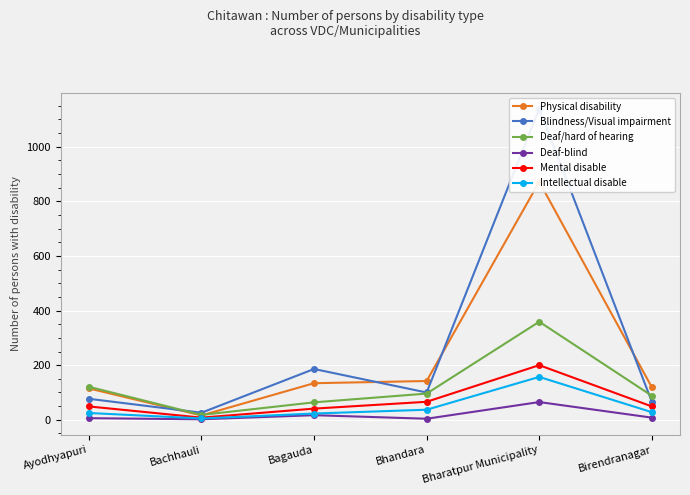

True or false: Intellectual disable and Deaf-blind intersect in this chart.

False